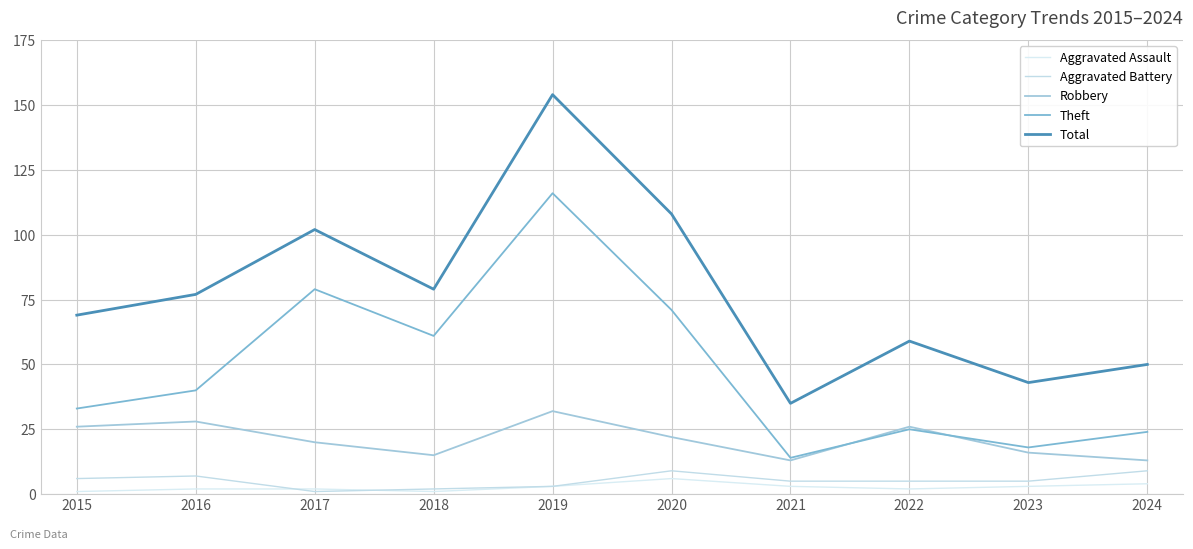

List the labels in order of Total value, largest first.

2019, 2020, 2017, 2018, 2016, 2015, 2022, 2024, 2023, 2021